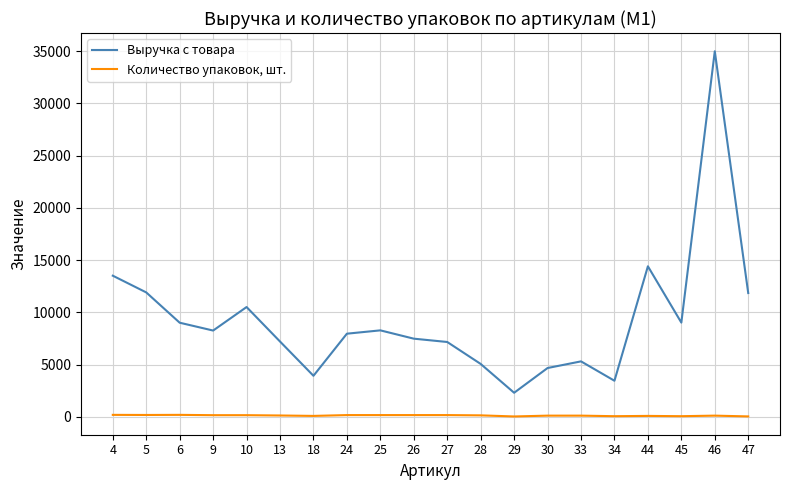

What is the sum of the Количество упаковок, шт. values at 34 and 44?

133